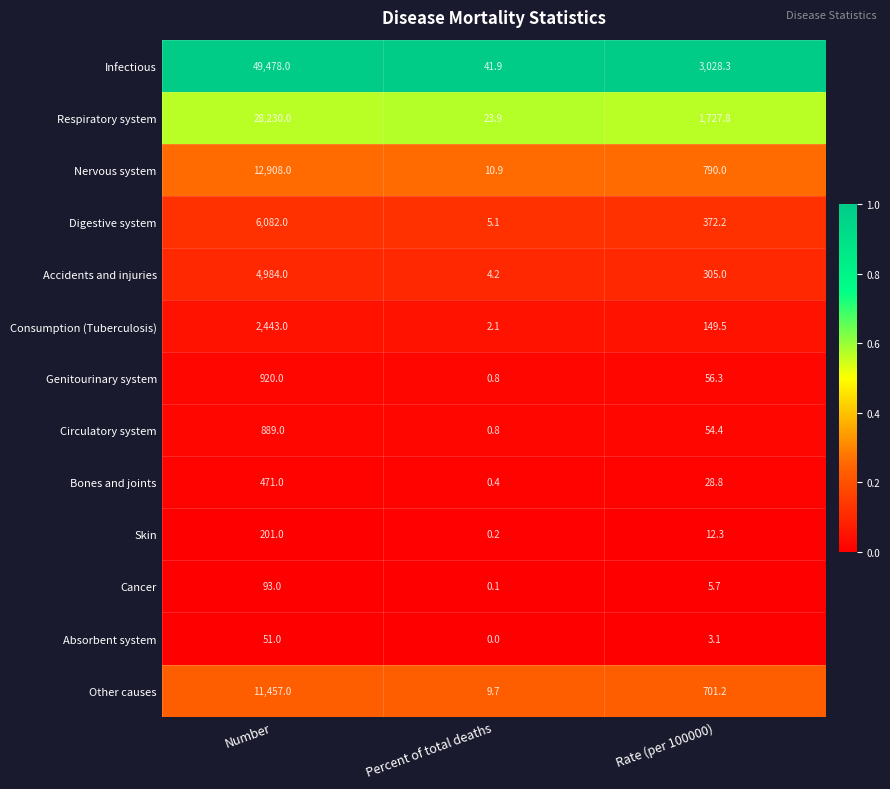

At which category is the sum across all series the highest?

Number